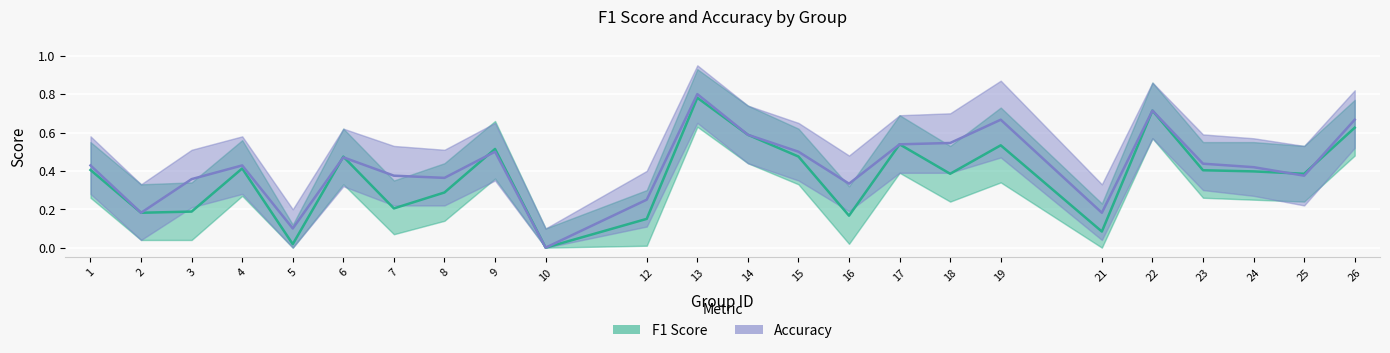

How many times do F1 Score and Accuracy cross each other?

5